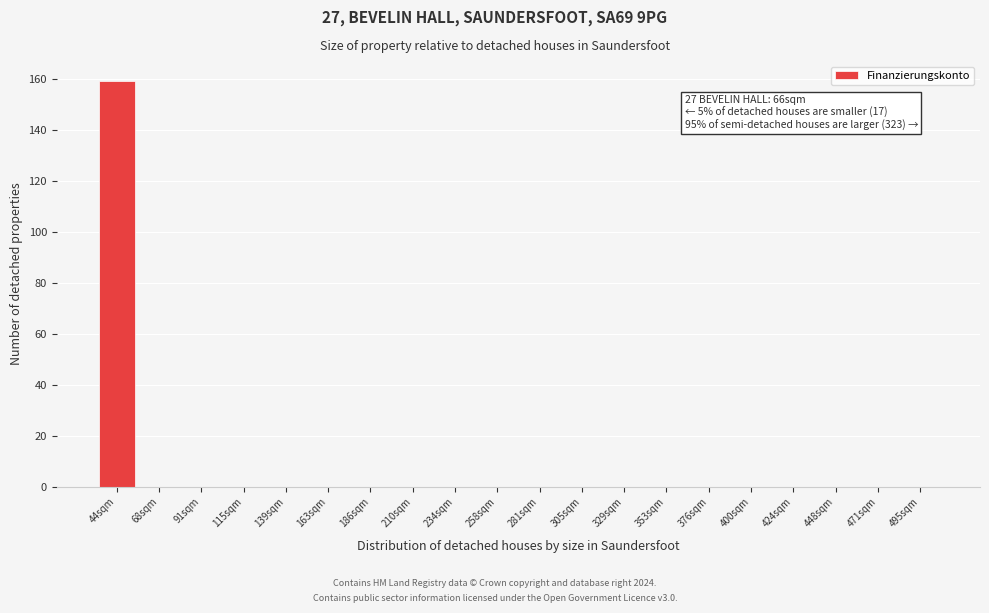

Reading right to left, what are all the values shown in this chart?

495sqm=0	471sqm=0	448sqm=0	424sqm=0	400sqm=0	376sqm=0	353sqm=0	329sqm=0	305sqm=0	281sqm=0	258sqm=0	234sqm=0	210sqm=0	186sqm=0	163sqm=0	139sqm=0	115sqm=0	91sqm=0	68sqm=0	44sqm=159